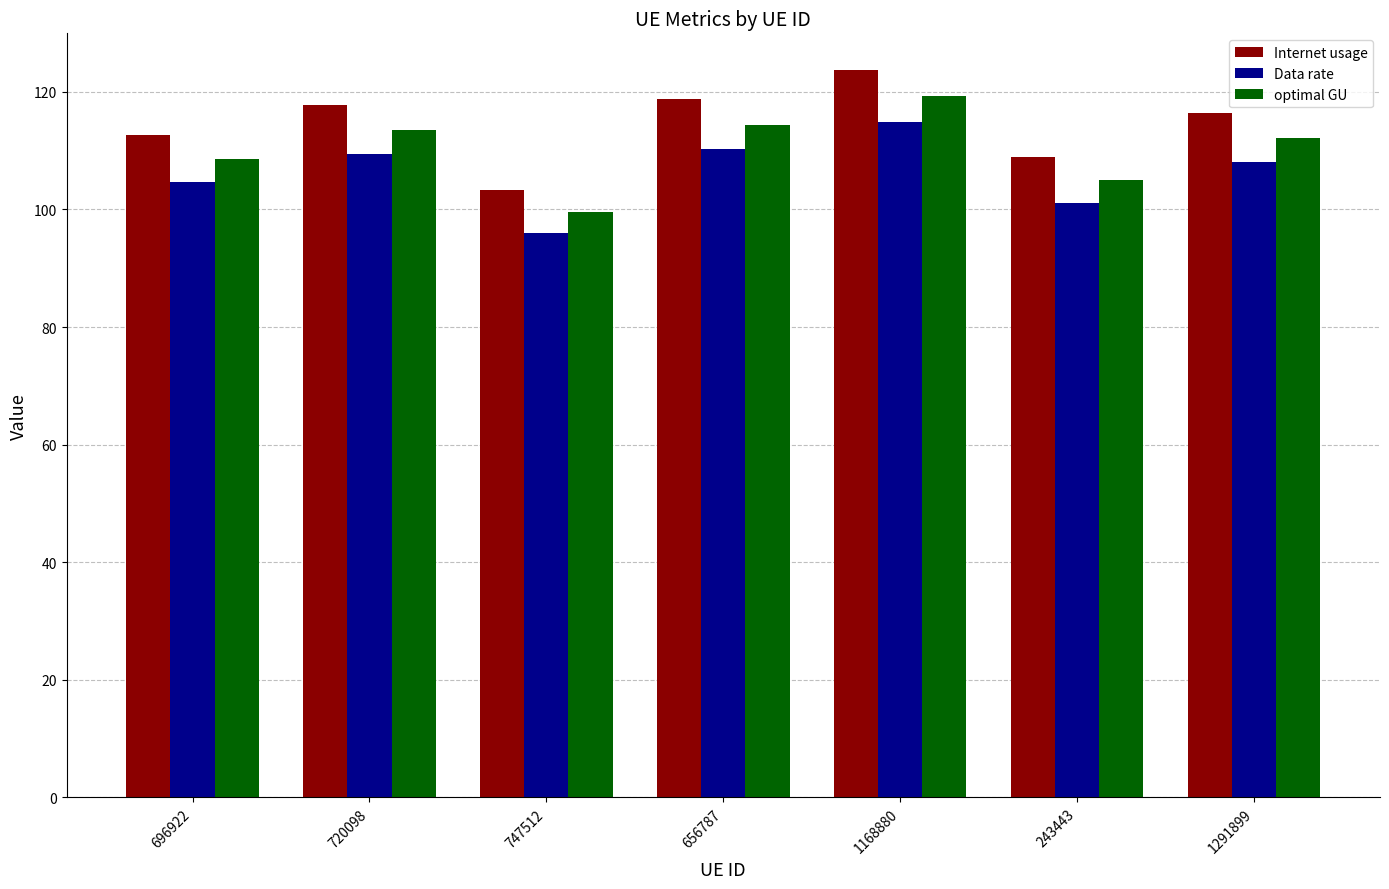

Is the value of optimal GU at 720098 greater than the value of Internet usage at 656787?

No